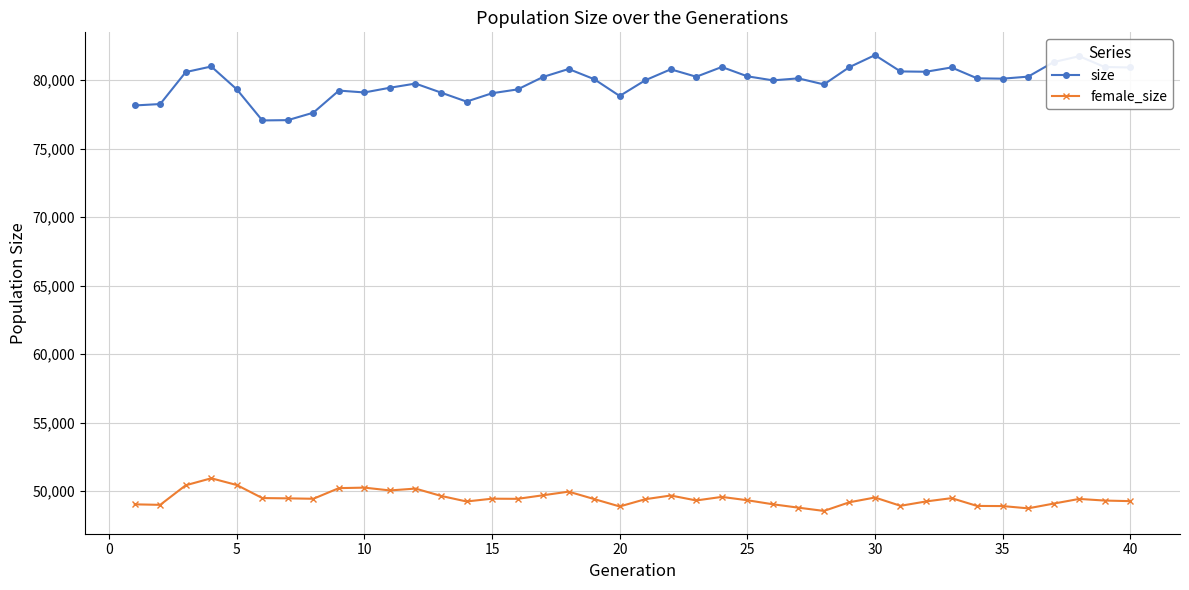

What is the sum of all female_size values?

1978378